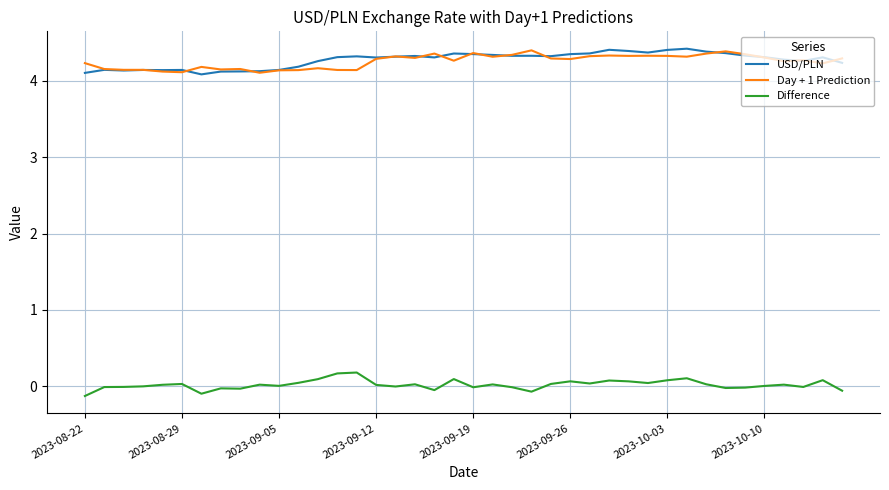

What is the greatest value displayed?

4.4